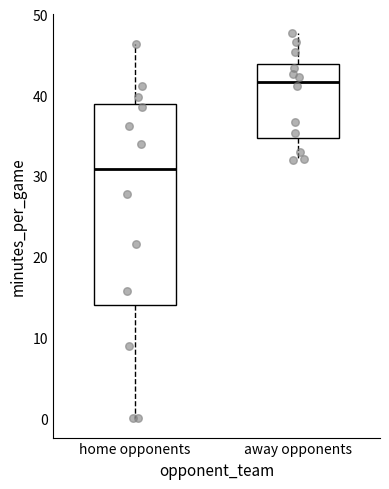

Reading left to right, read every box against the y-axis: the position of its median line, the range the box covers, and the ends of its whiskers. The values are not printed on the chart, so give them approximately, as read against the axis.

home opponents: median 31, box 14 to 39, whiskers 0 to 46
away opponents: median 42, box 35 to 44, whiskers 32 to 48